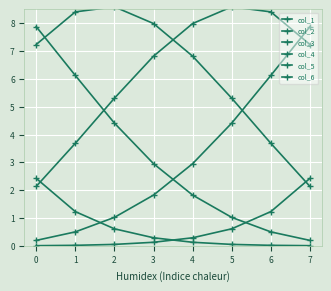

True or false: col_1 has more than 1 interior local peaks.

False